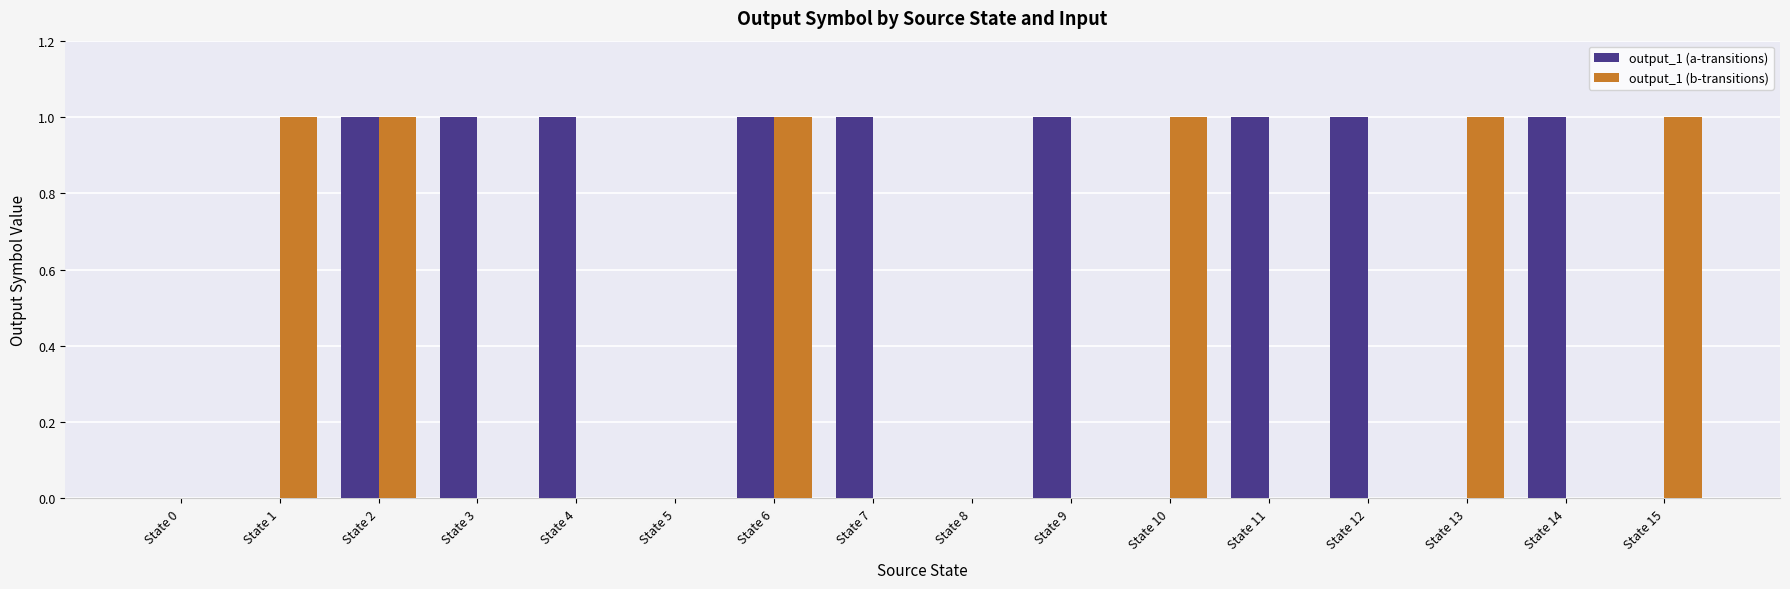

Reading left to right, transcribe all the data shown in this chart.

output_1 (a-transitions): State 0=0	State 1=0	State 2=1	State 3=1	State 4=1	State 5=0	State 6=1	State 7=1	State 8=0	State 9=1	State 10=0	State 11=1	State 12=1	State 13=0	State 14=1	State 15=0
output_1 (b-transitions): State 0=0	State 1=1	State 2=1	State 3=0	State 4=0	State 5=0	State 6=1	State 7=0	State 8=0	State 9=0	State 10=1	State 11=0	State 12=0	State 13=1	State 14=0	State 15=1